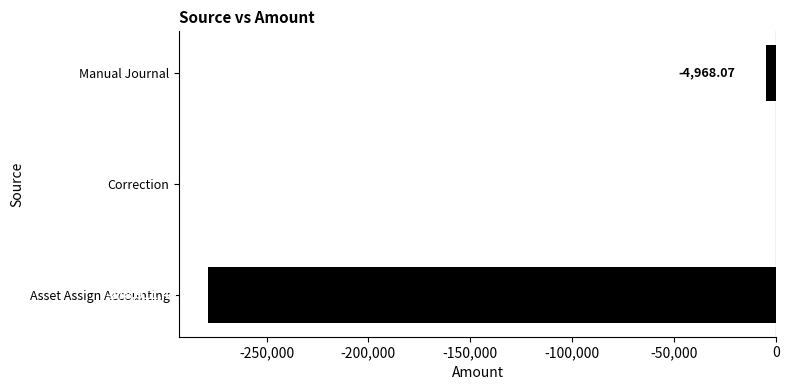

Which has a higher value, Correction or Manual Journal?

Correction